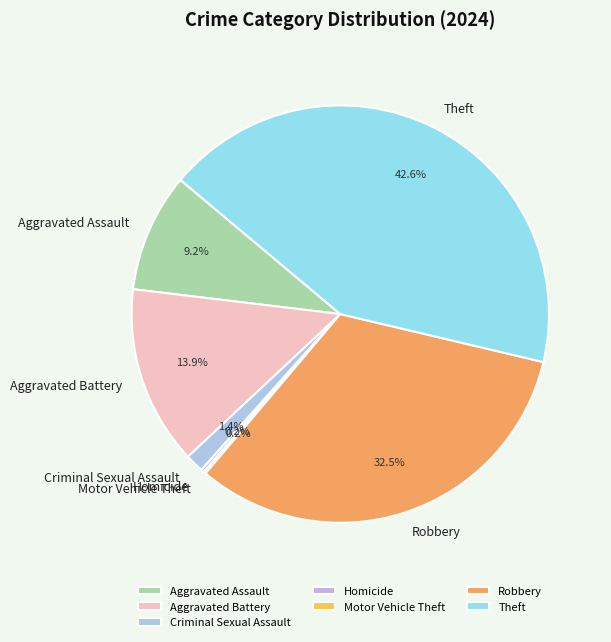

To the nearest percent, what is the difference between the largest and smallest slice percentages?

42%